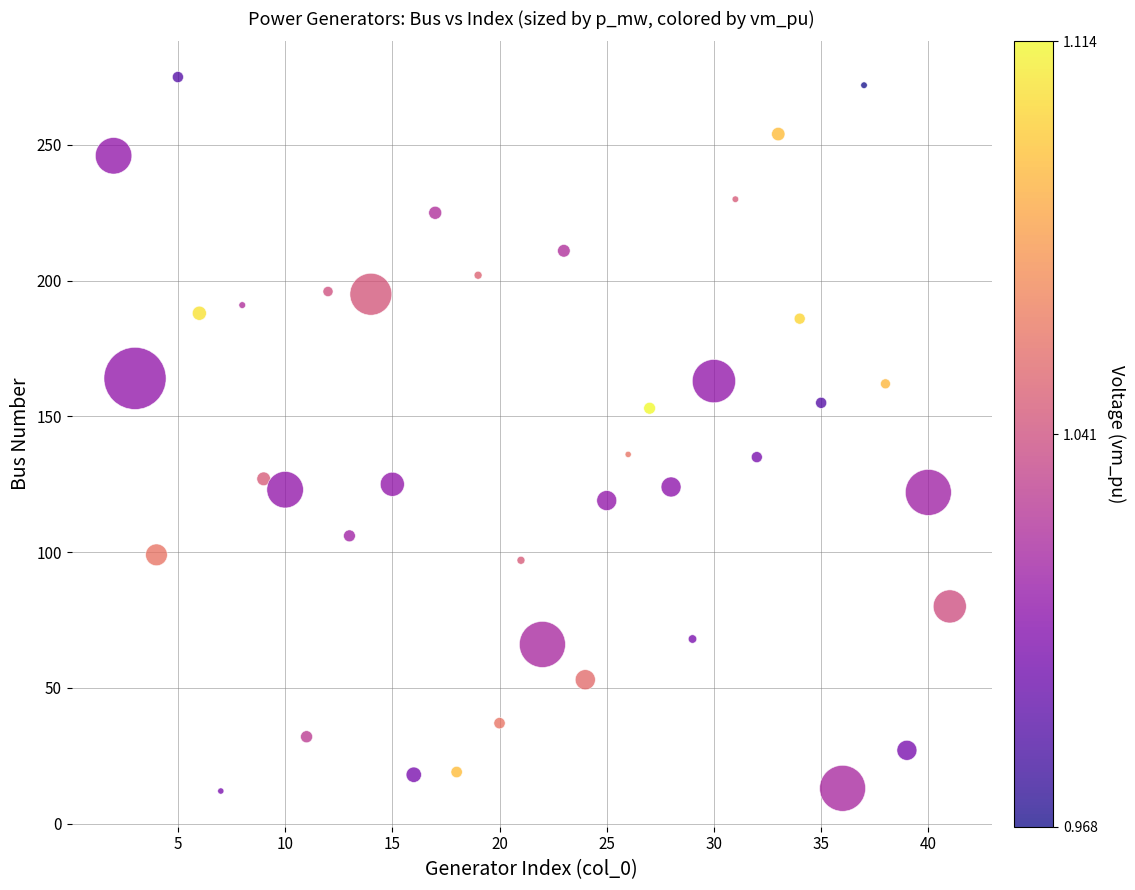

What is the range of Y values (max minus min)?

263